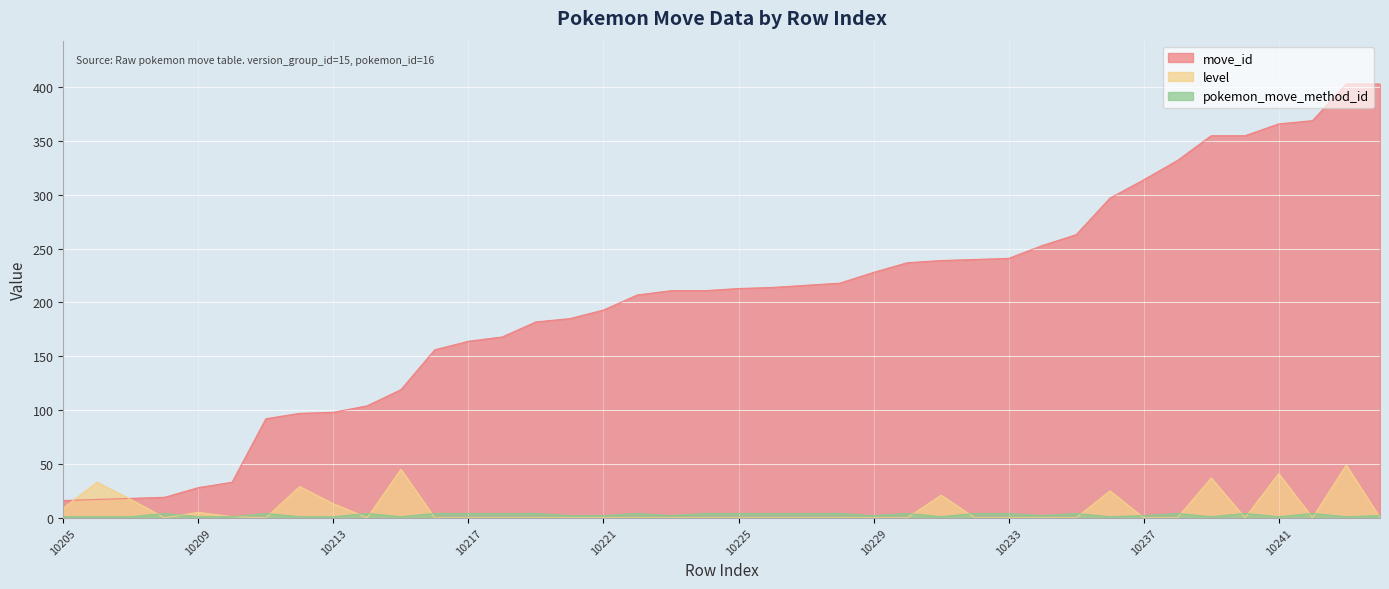

Between which two adjacent categories do level and move_id first intersect?

10205 and 10206